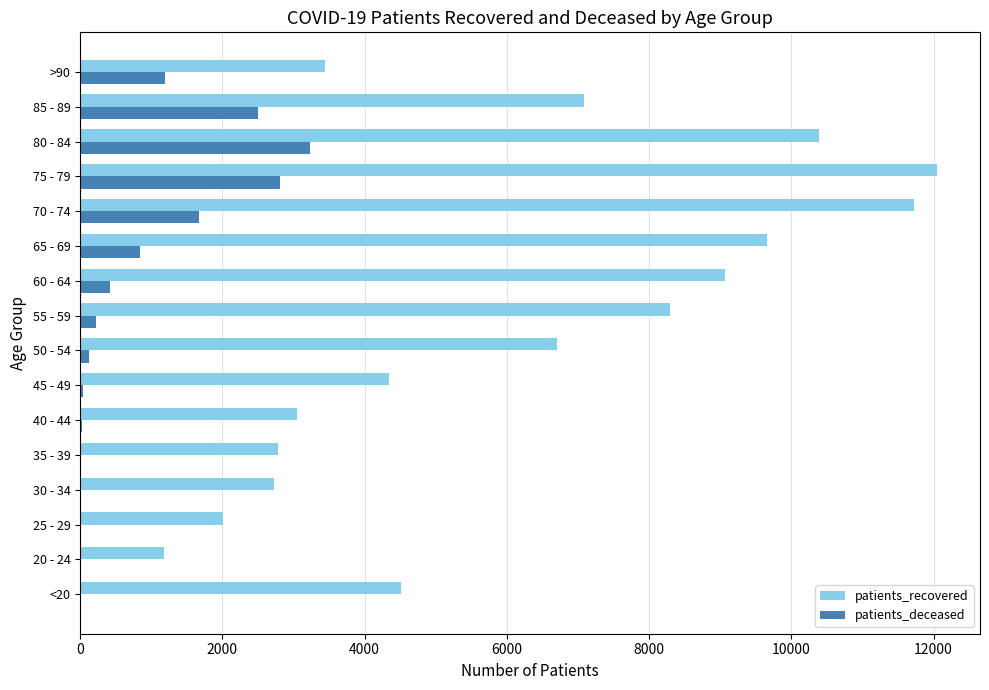

The value of patients_recovered at <20 is 4507. True or false?

True